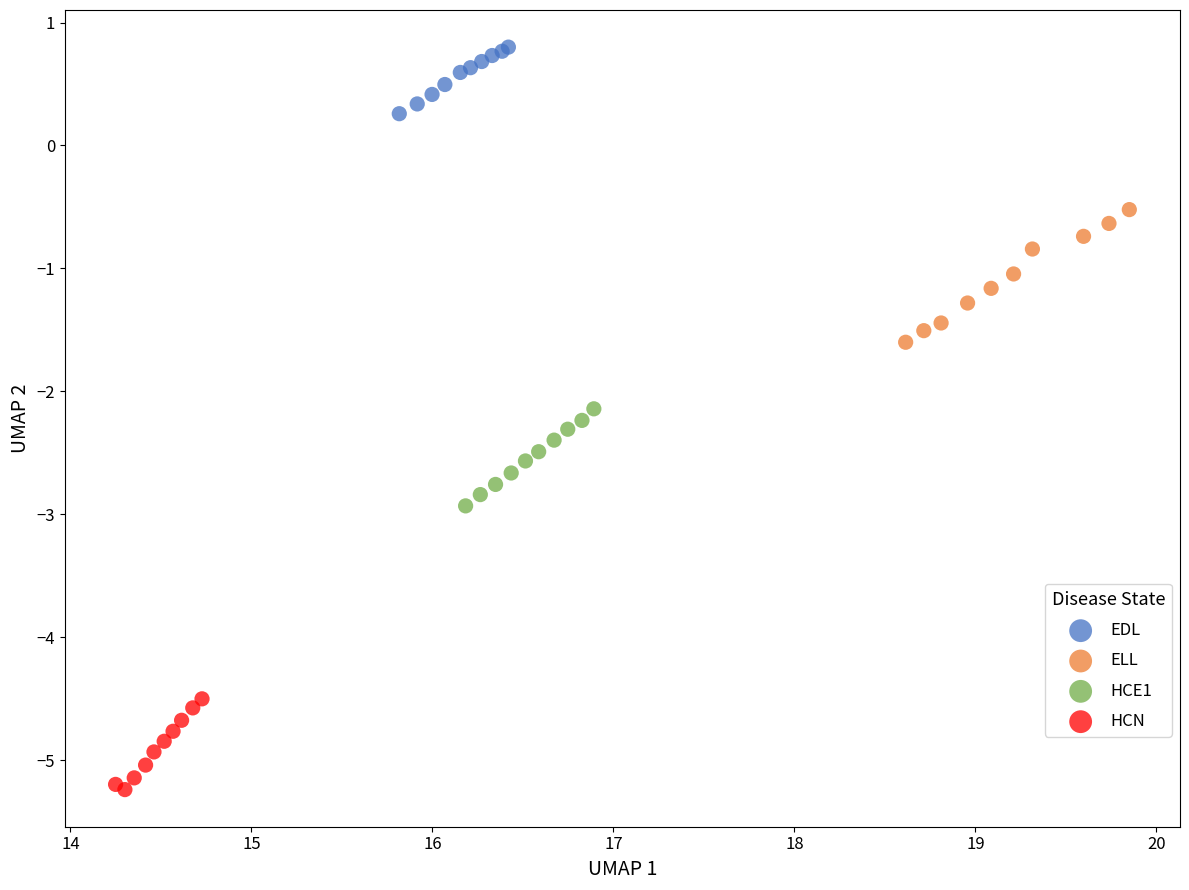

Which series reaches the maximum Y coordinate?

EDL